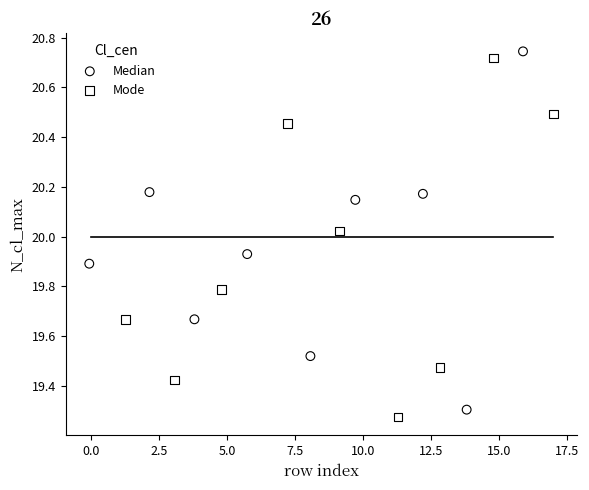

Which series reaches the maximum Y coordinate?

Median